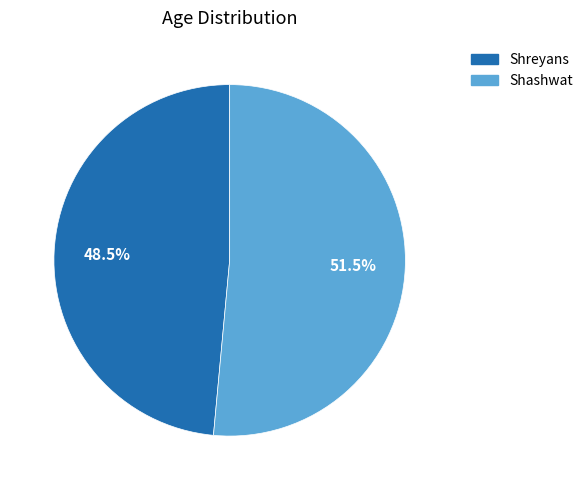

Does any single category account for the majority?

Yes